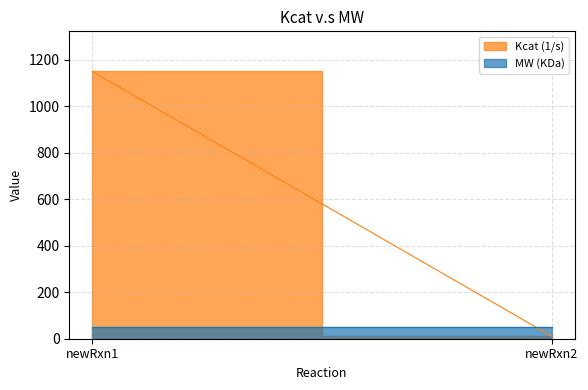

Is it true that Kcat (1/s) equals 643.4 at newRxn1?

False